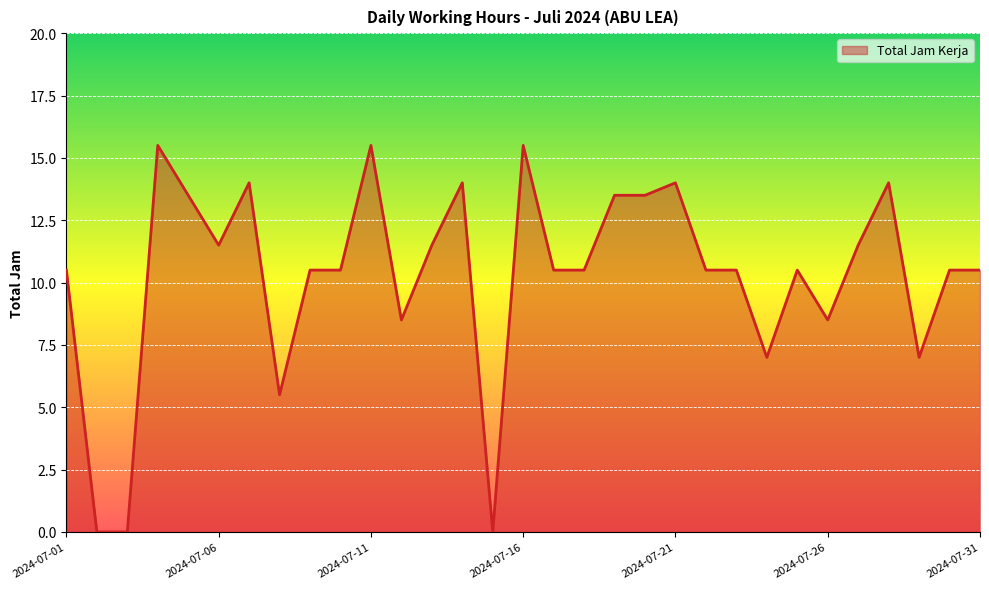

What is the maximum value shown in the chart?

15.5